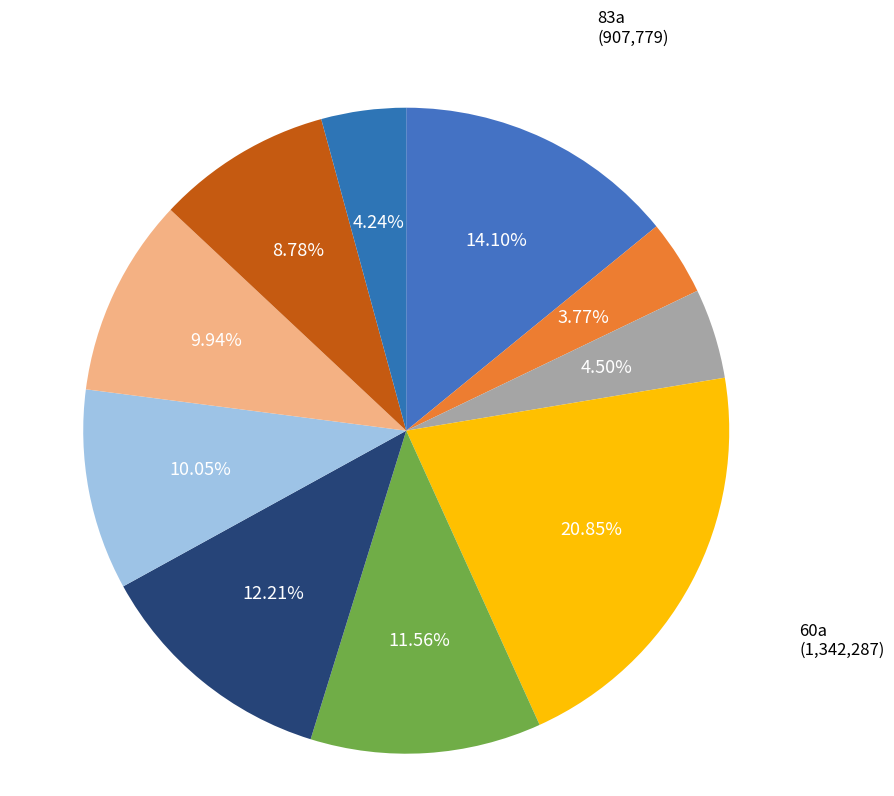

Count the number of slices in the pie.

10